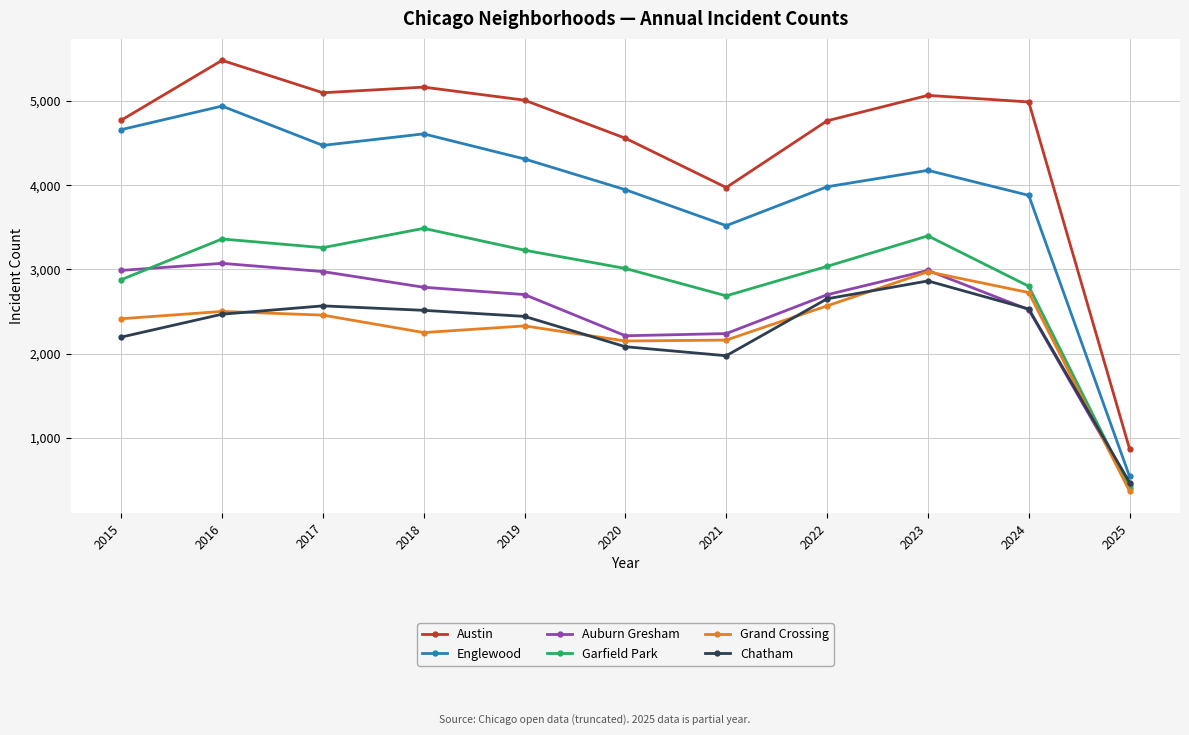

True or false: Grand Crossing has more than 0 interior local peaks.

True